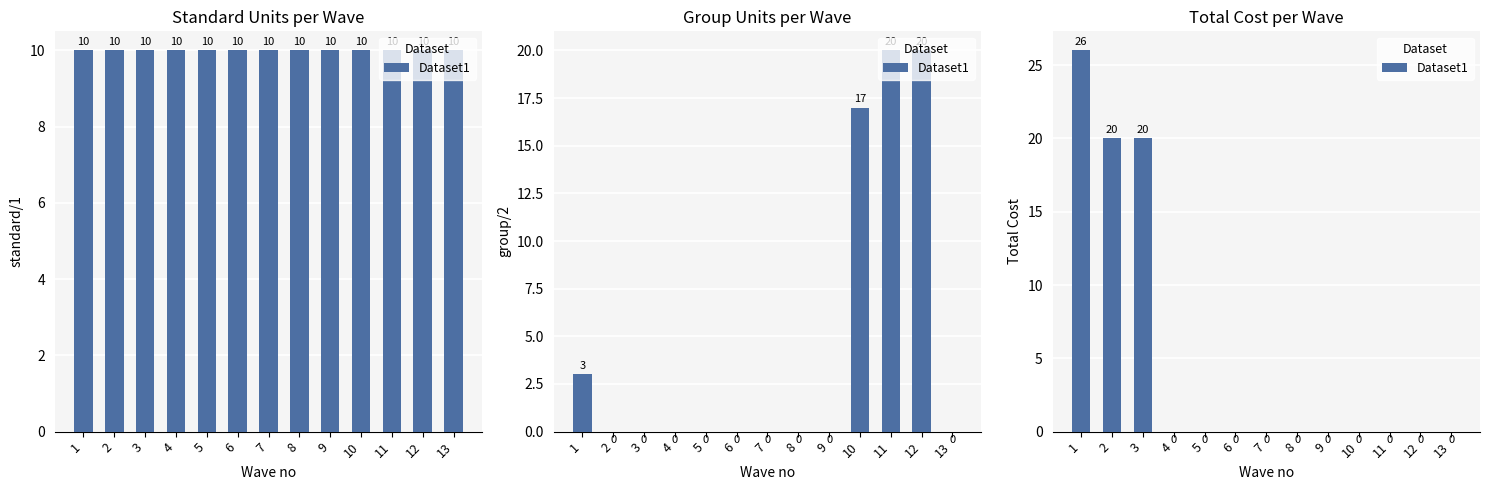

Count the number of data series in this chart.

1